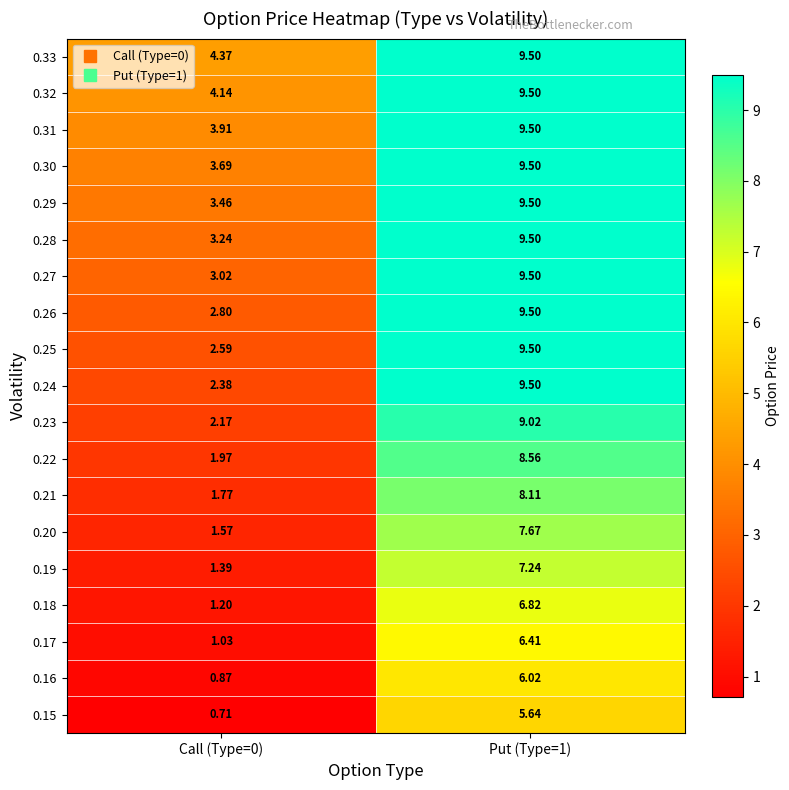

Between Call (Type=0) and Put (Type=1), which series saw the biggest shift?

0.24